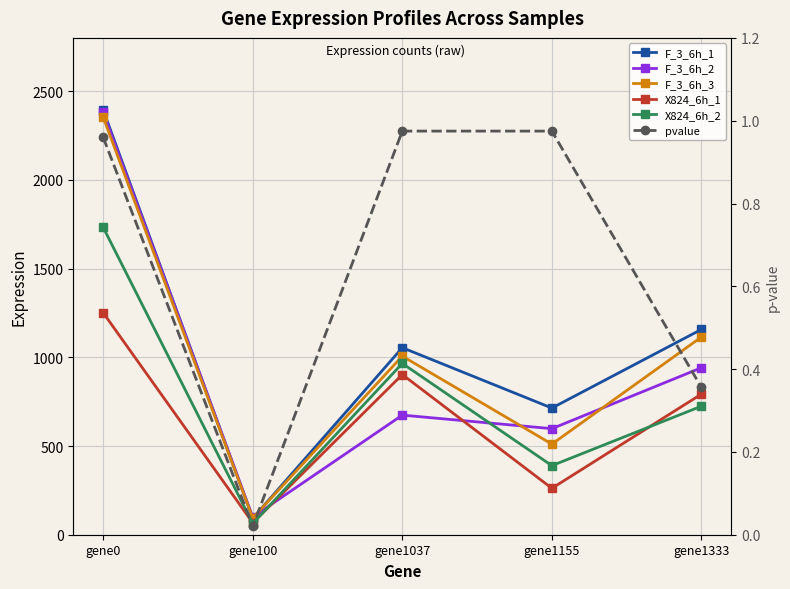

Does the chart have visible grid lines?

Yes